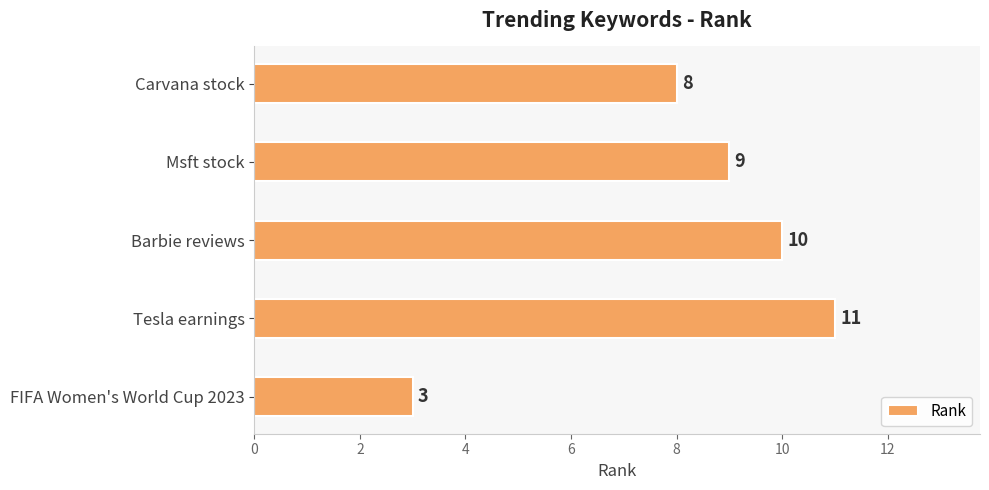

What is the label of the 3rd bar from the top?

Barbie reviews